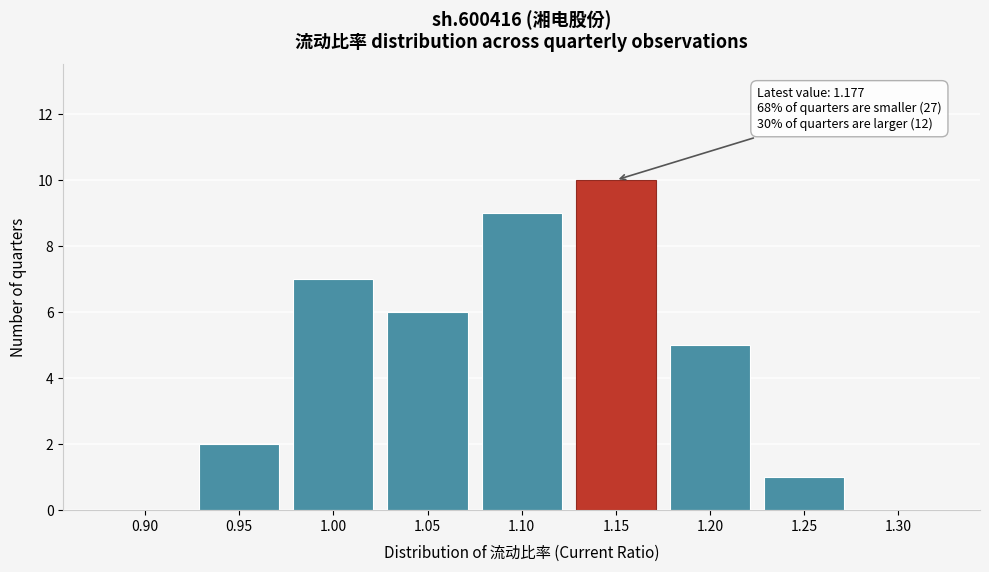

Reading left to right, list all the values displayed in this chart.

0.90=0	0.95=2	1.00=7	1.05=6	1.10=9	1.15=10	1.20=5	1.25=1	1.30=0